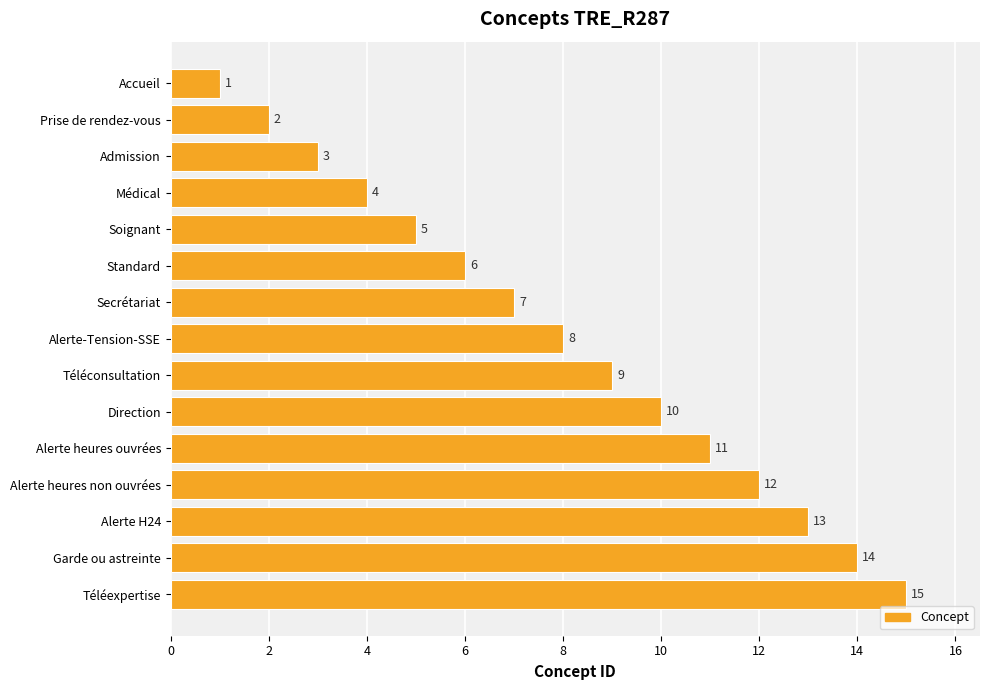

Where is the data nearest to the value 8?

Alerte-Tension-SSE